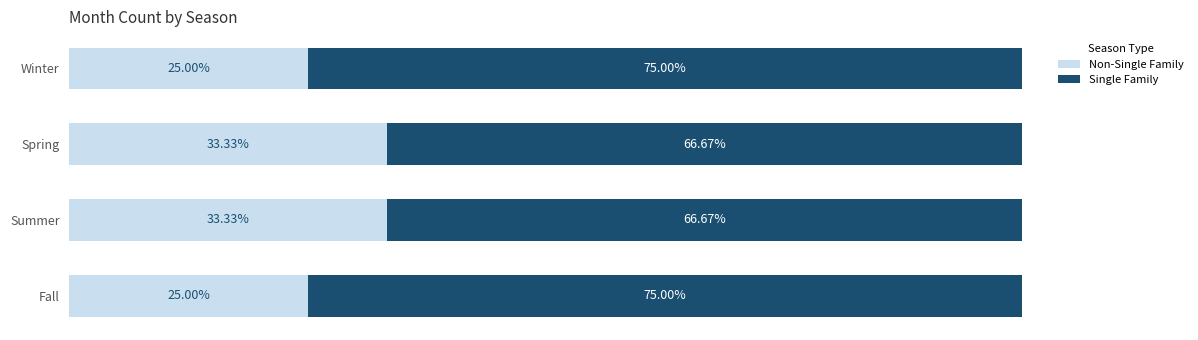

Which series has the widest spread of values?

Non-Single Family